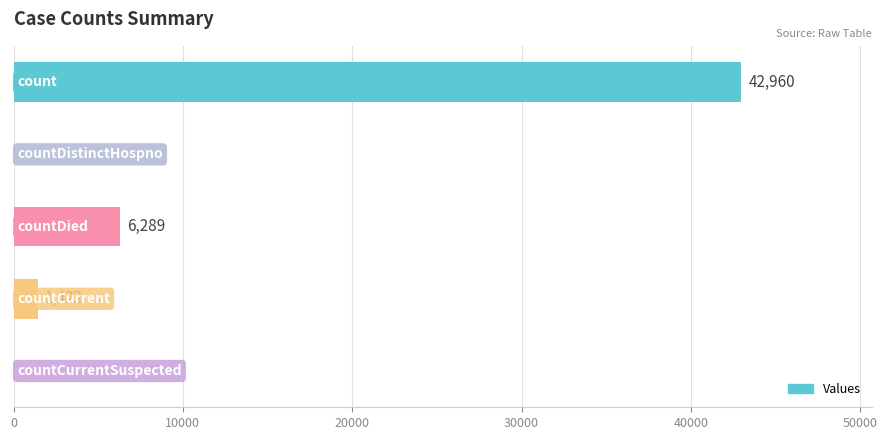

What is the sum of all values?

50671